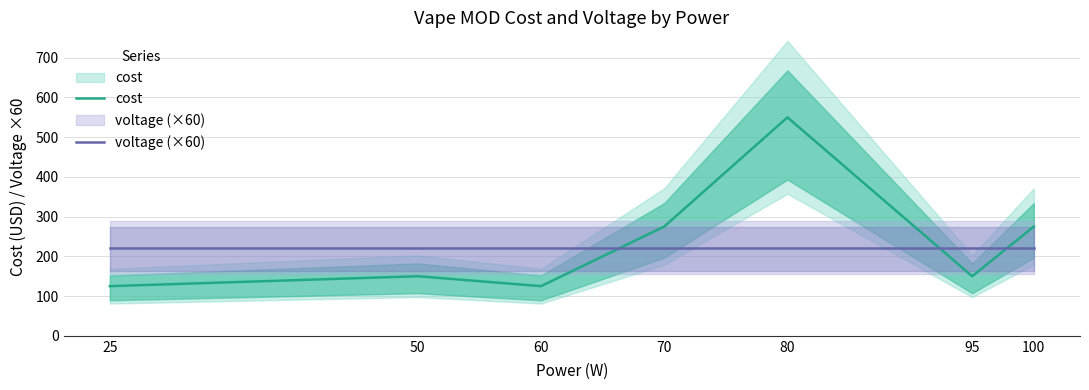

How many times do cost and voltage (×60) cross each other?

3